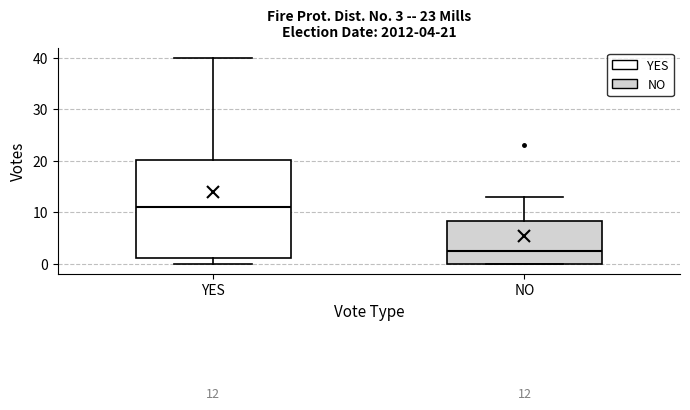

Which box's median line is the lowest?

NO